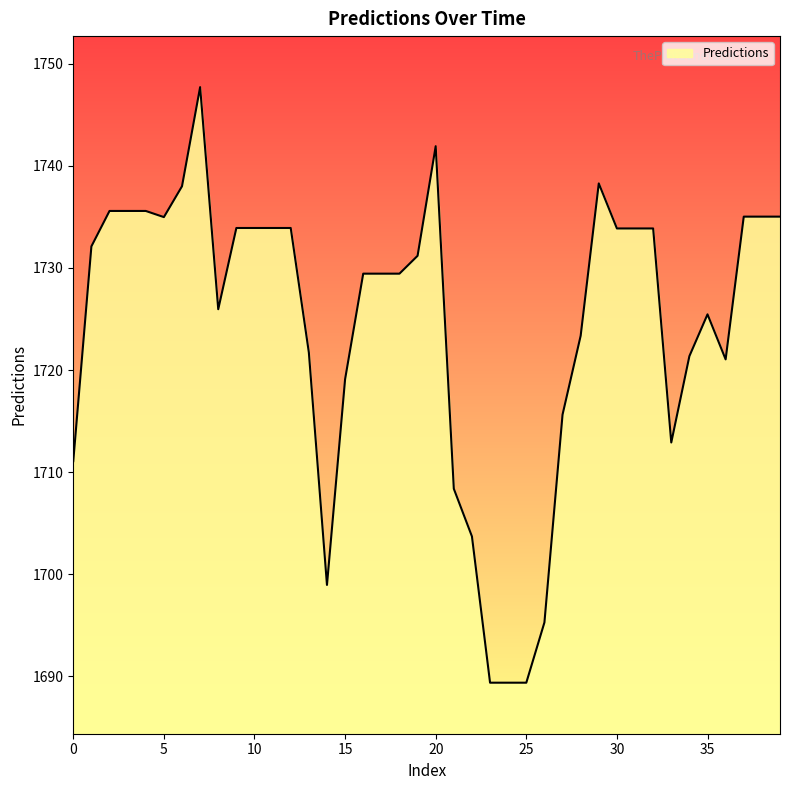

What is the difference between the maximum and minimum values?

58.4